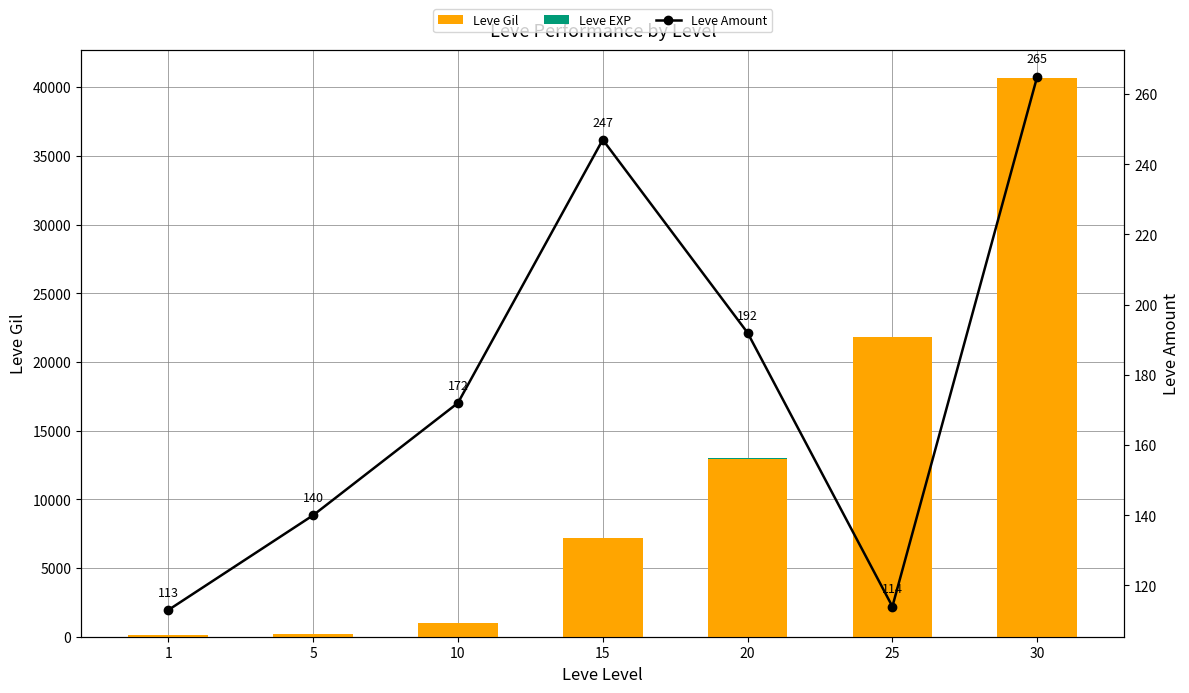

Is the value of Leve Amount at 10 greater than the value of Leve Gil at 30?

No